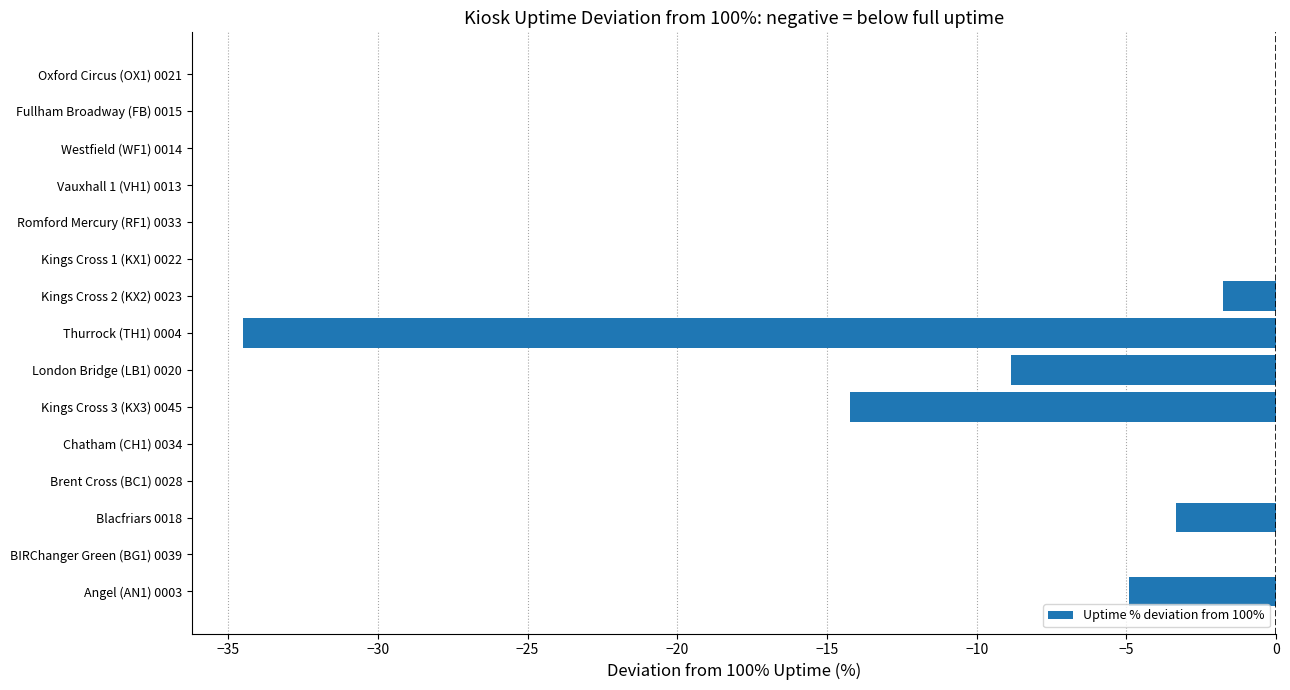

What is the sum of all values?

-67.6